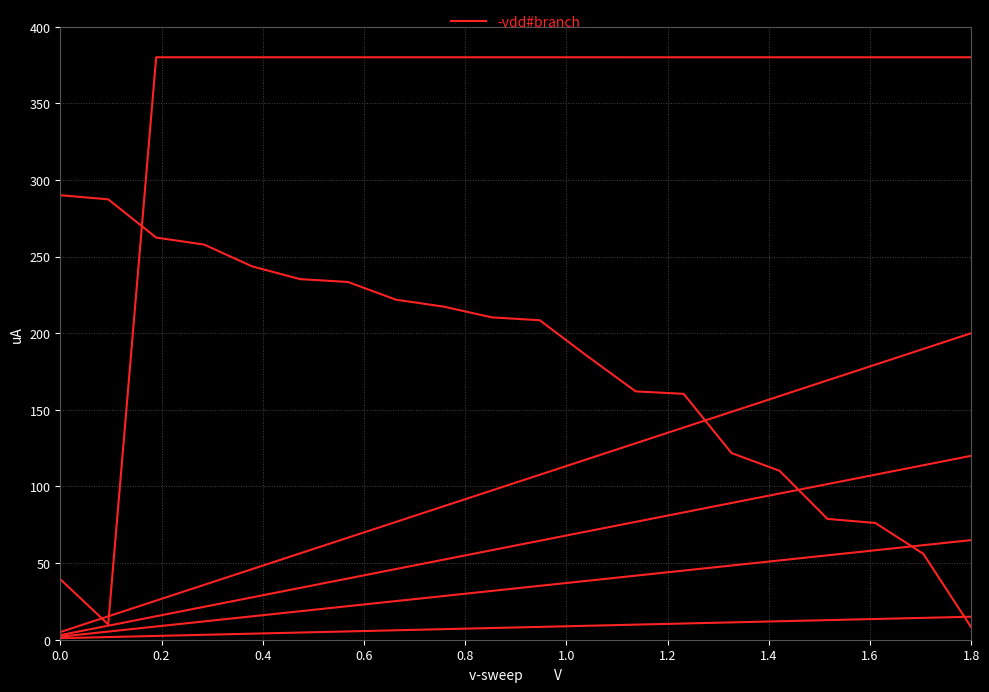

Does the chart display data point markers on the line(s)?

No